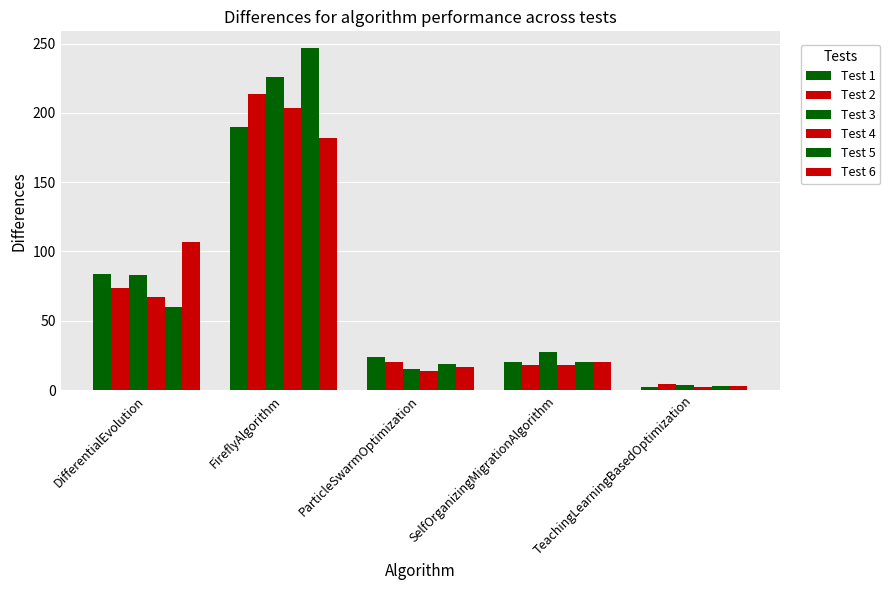

At which category is the sum across all series the highest?

FireflyAlgorithm